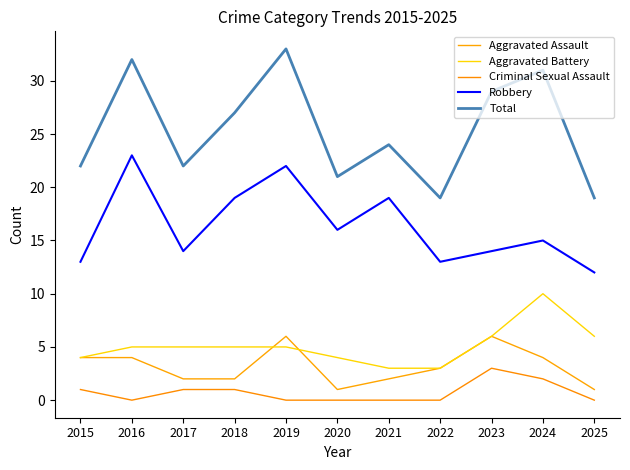

True or false: Total and Aggravated Assault cross at least once.

False